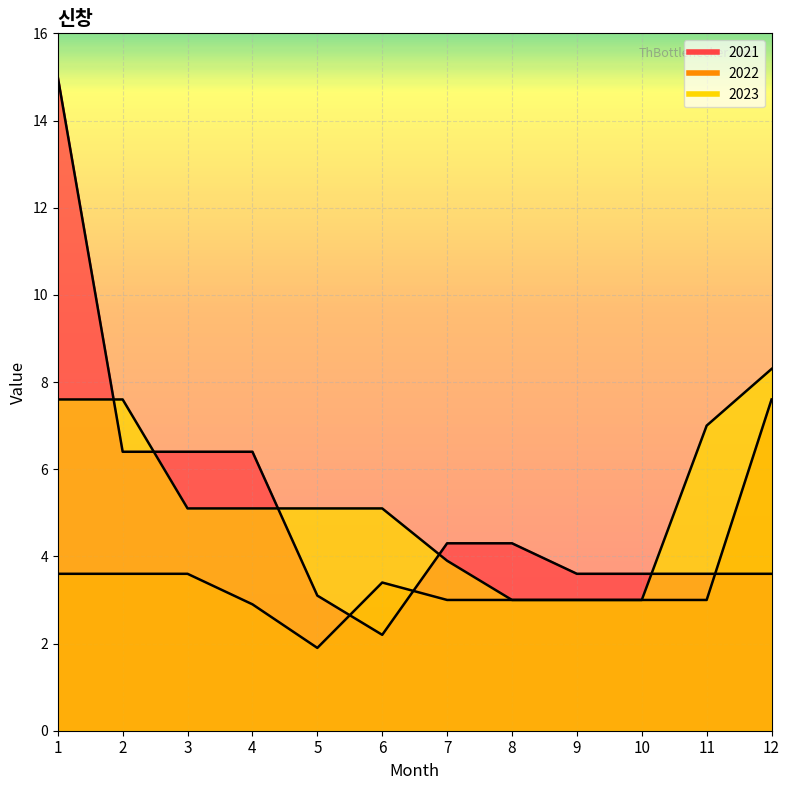

Is it true that 2021 equals 6.4 at 4?

True